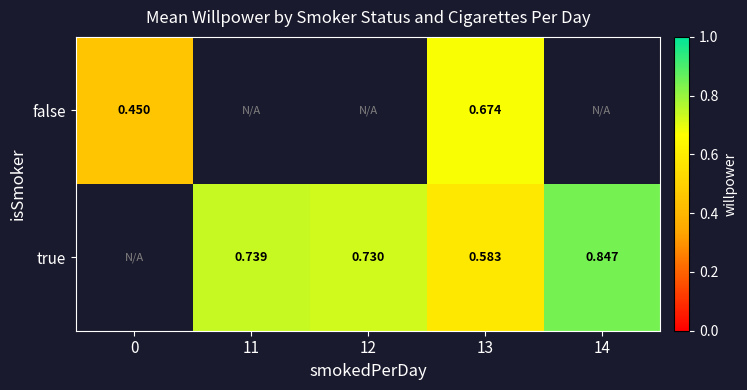

Is the value of false at 0 greater than the value of true at 11?

No